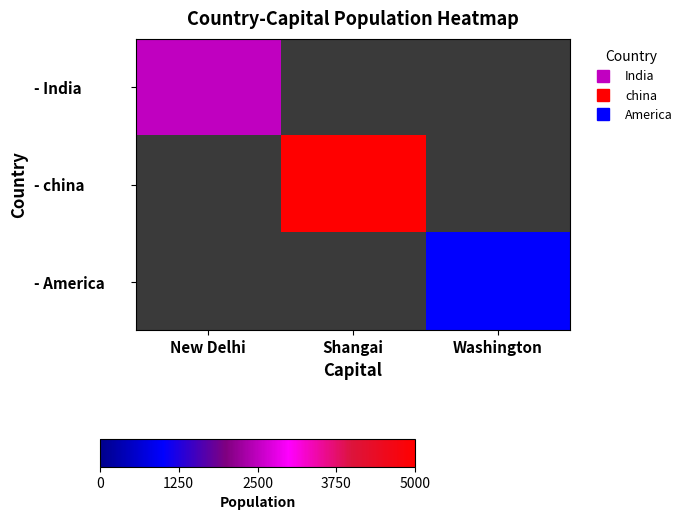

At which label does - America reach its minimum?

New Delhi